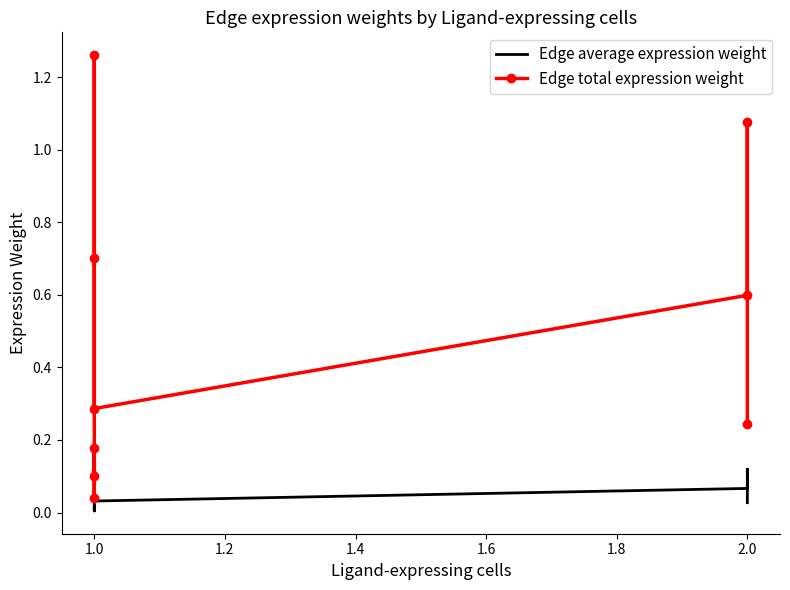

What is the difference between the maximum and second lowest values in the Edge total expression weight series?

1.2